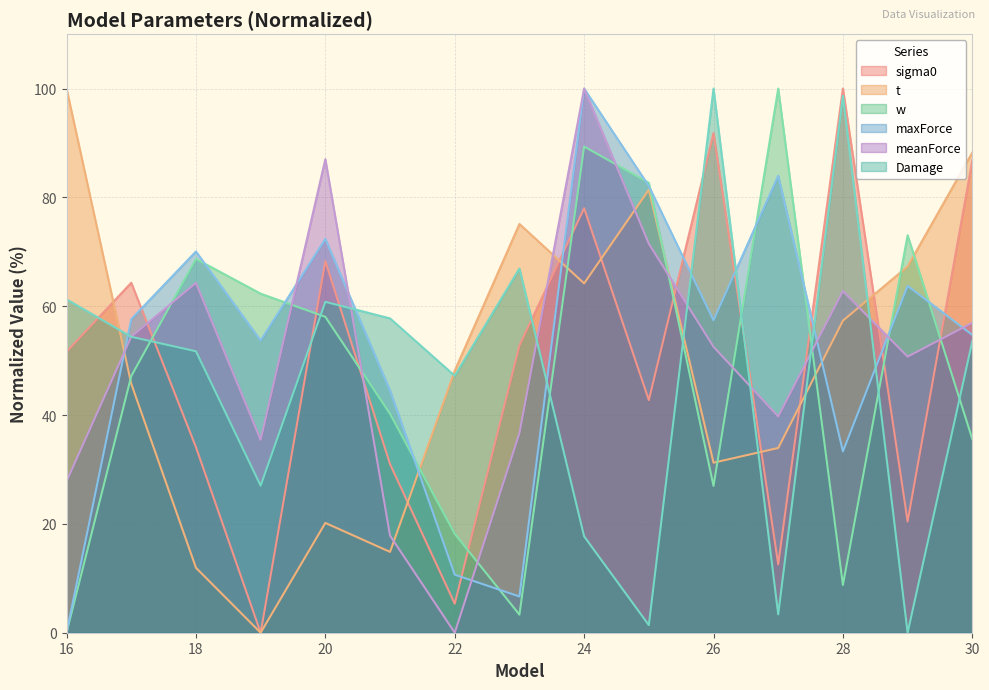

What is the value of the w point at the 15th from the left?

35.6